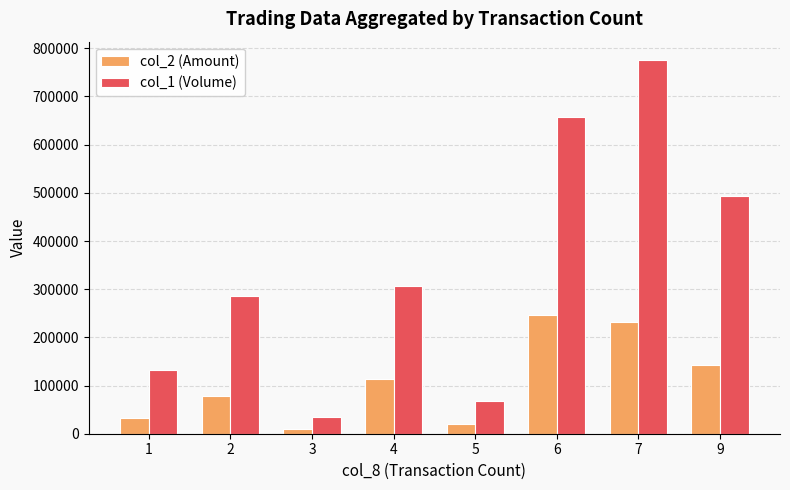

Is it true that col_1 (Volume) equals 726867 at 9?

False